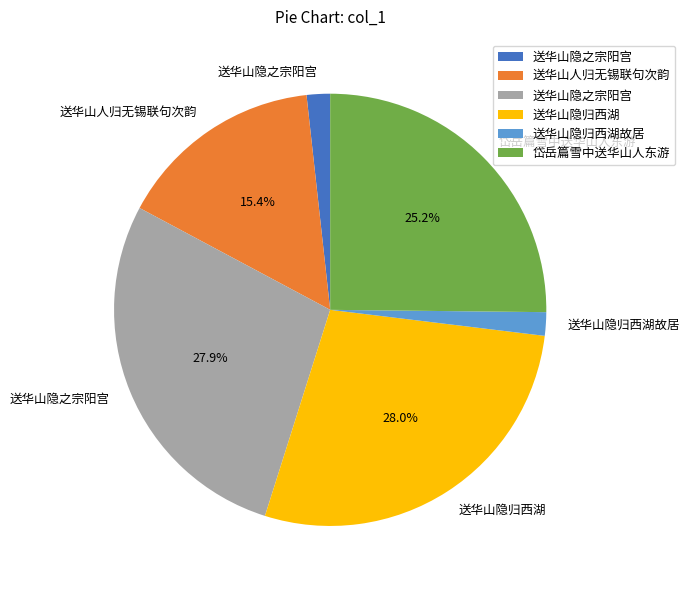

How many segments does this pie chart have?

6